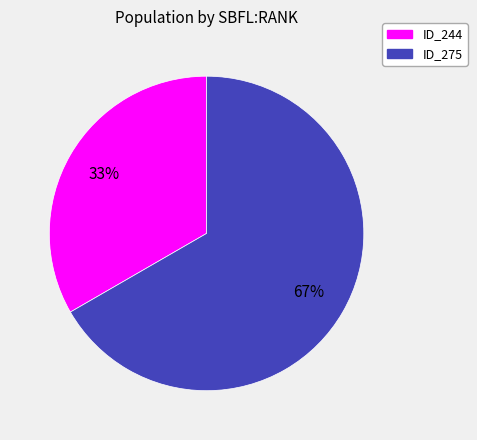

To the nearest percent, what is the average slice percentage?

50%